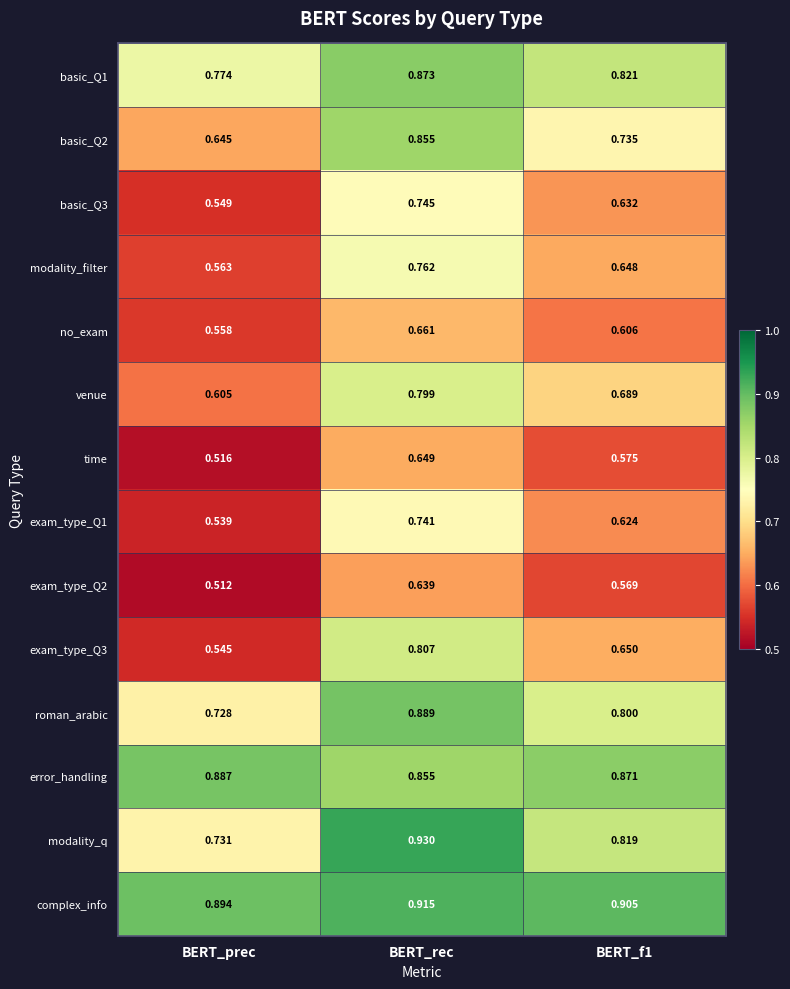

At BERT_f1, list the series in order from smallest to largest.

exam_type_Q2, time, no_exam, exam_type_Q1, basic_Q3, modality_filter, exam_type_Q3, venue, basic_Q2, roman_arabic, modality_q, basic_Q1, error_handling, complex_info